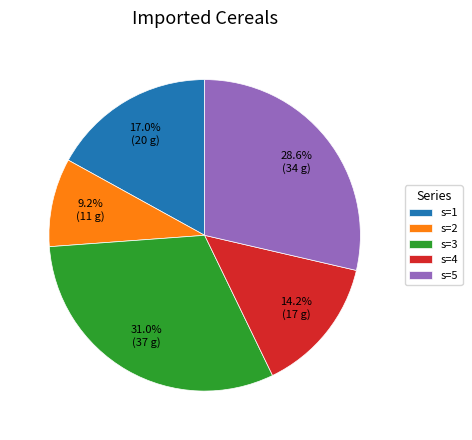

Which category has the smallest portion of the pie?

s=2